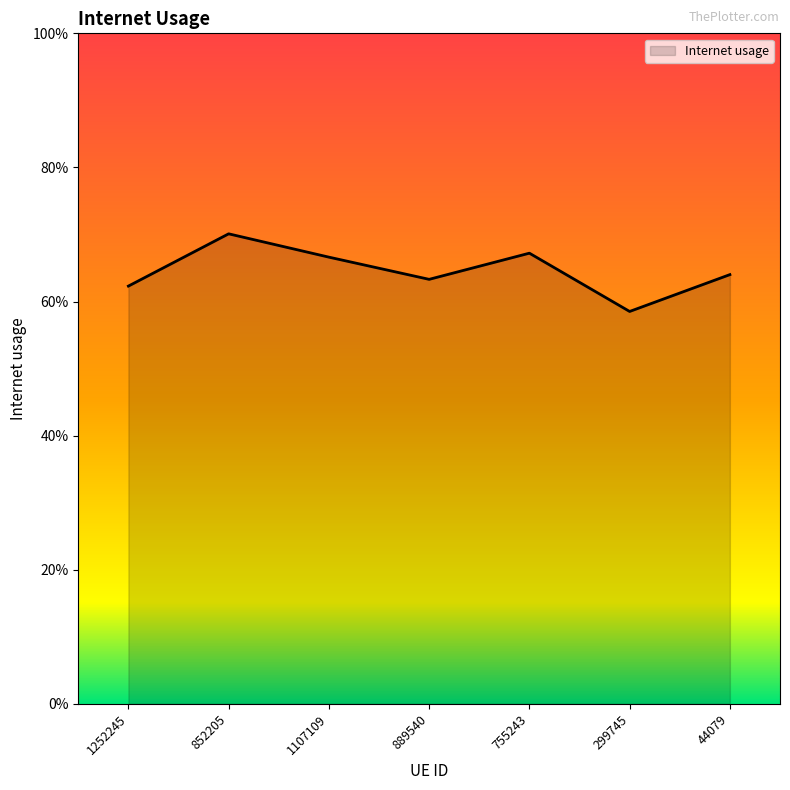

Is it true that the value at 299745 is 0.6?

True